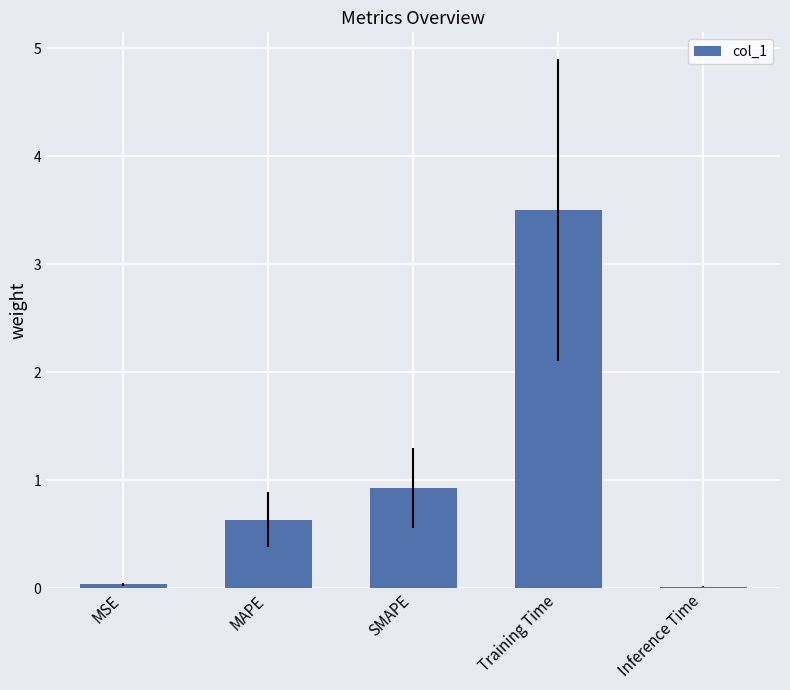

Does the chart contain stacked bars?

No